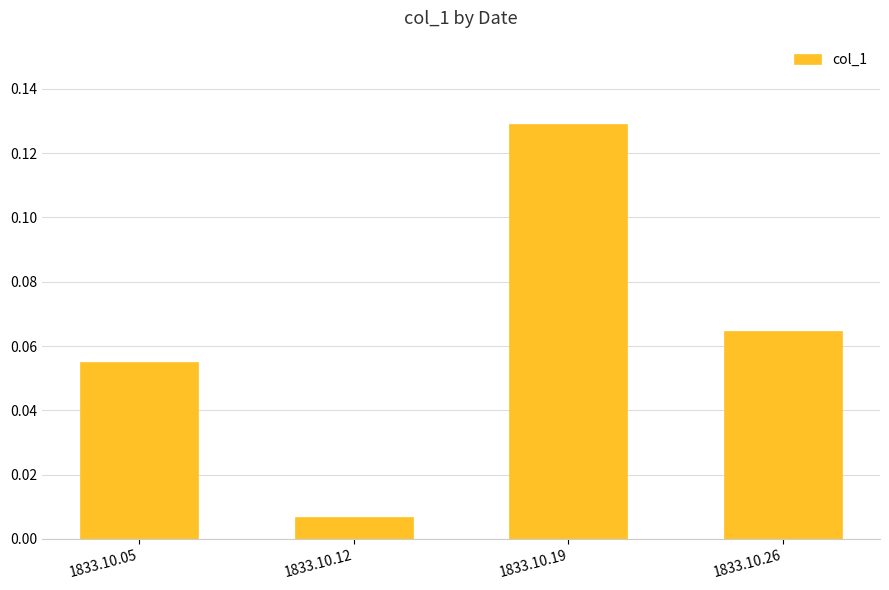

Which category has the highest value across all series?

1833.10.19